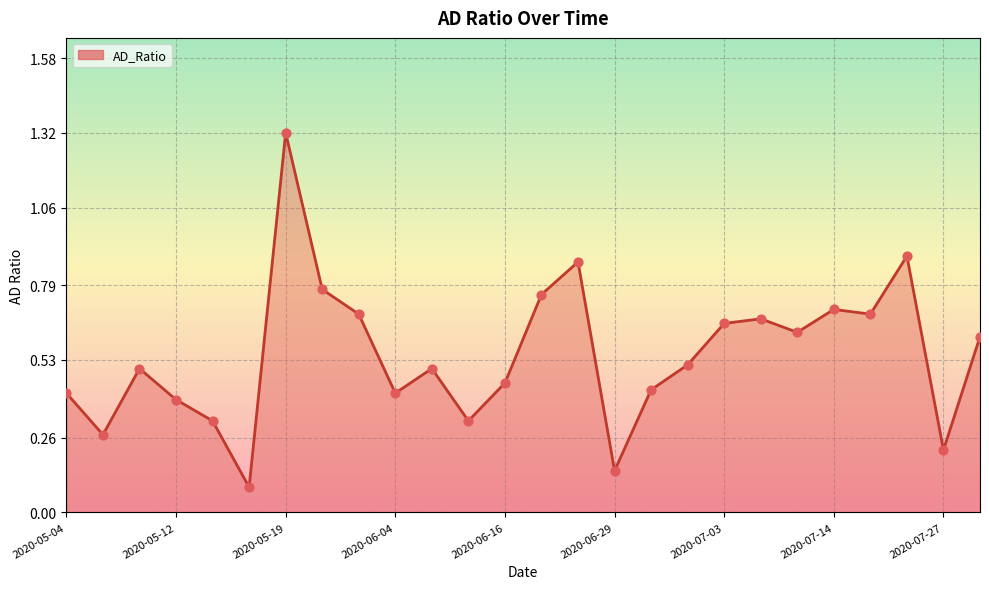

What is the difference between the maximum and minimum values?

1.2